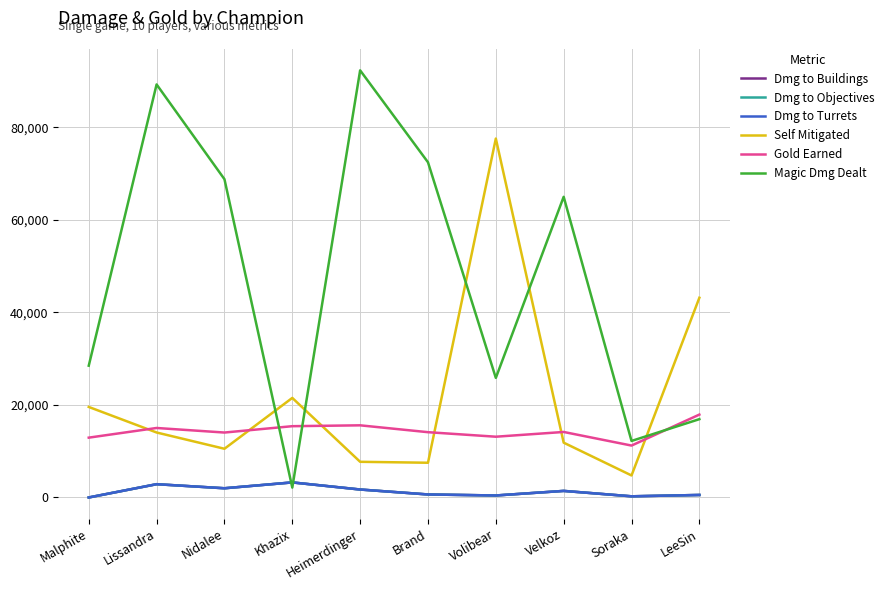

True or false: Dmg to Objectives and Dmg to Buildings cross at least once.

False